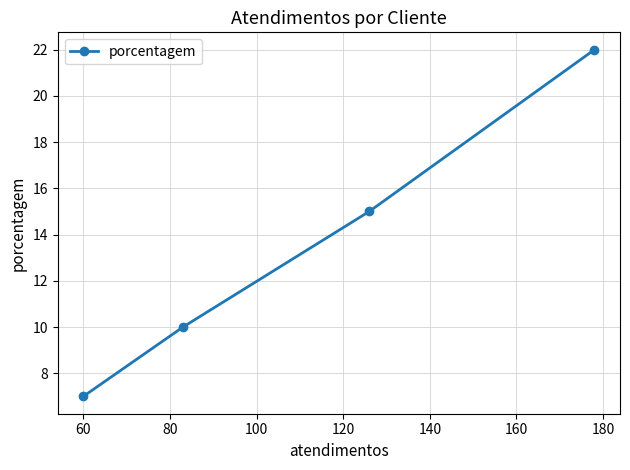

What is the smallest value displayed?

7